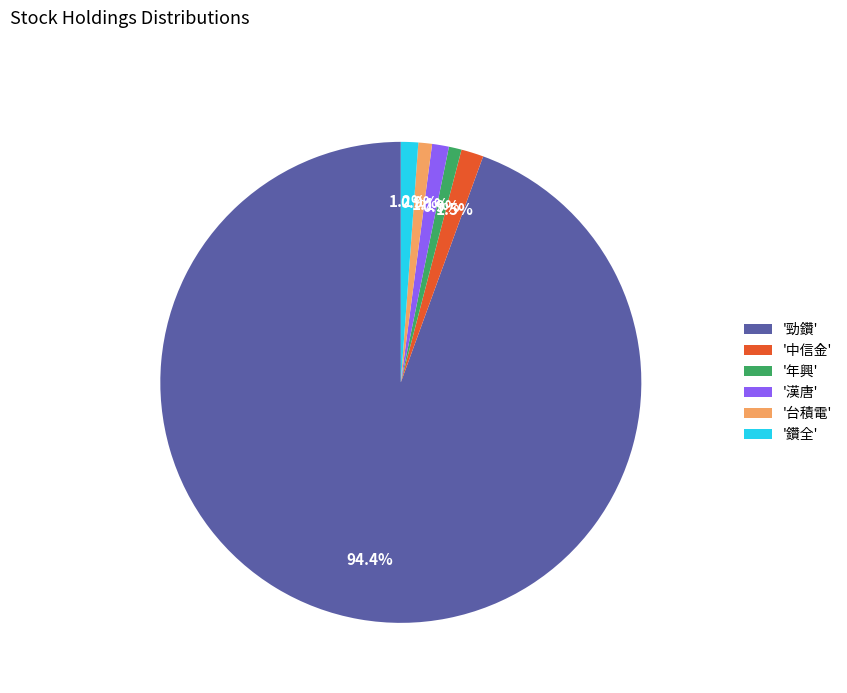

What portion of the pie excludes '鑽全'?

98.8%